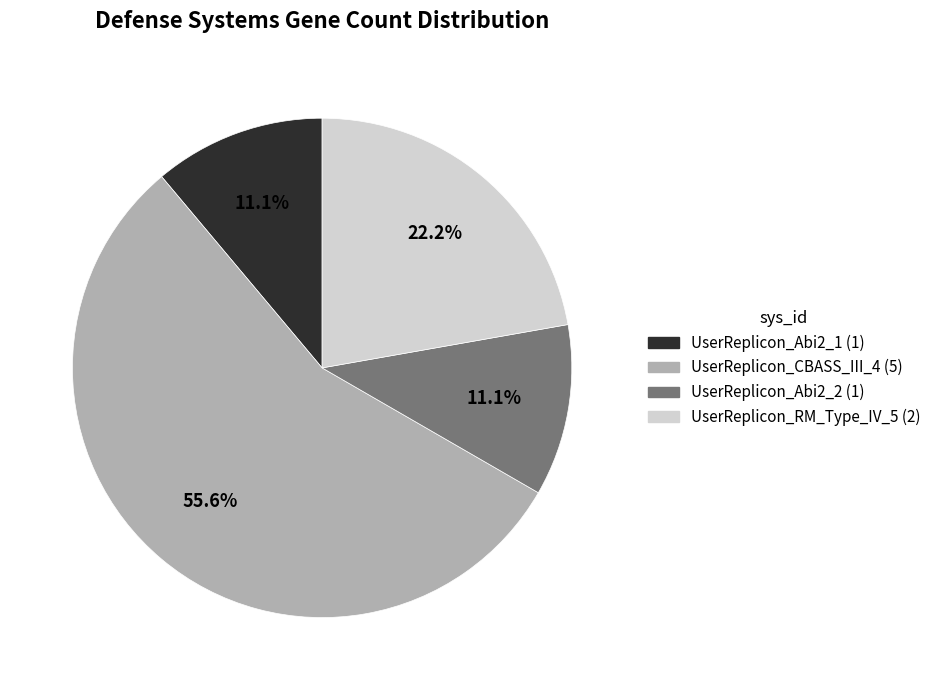

To the nearest percent, what percentage of the pie is UserReplicon_Abi2_1?

11%